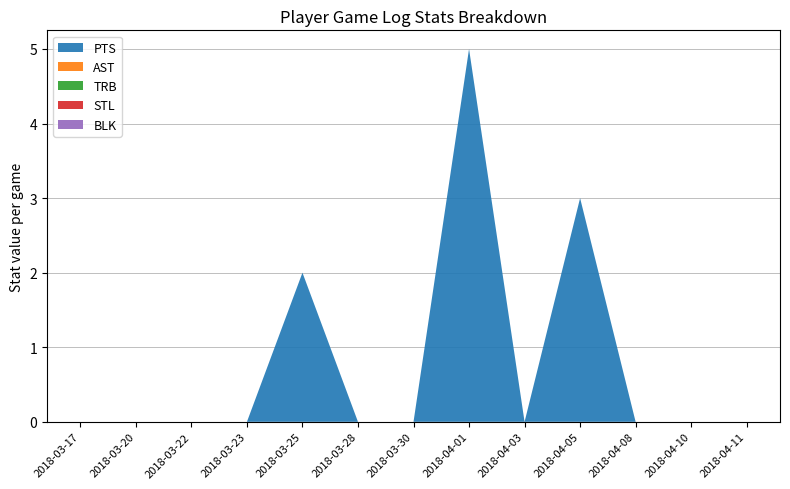

At 2018-04-05, list the series in order from largest to smallest.

PTS, AST, TRB, STL, BLK